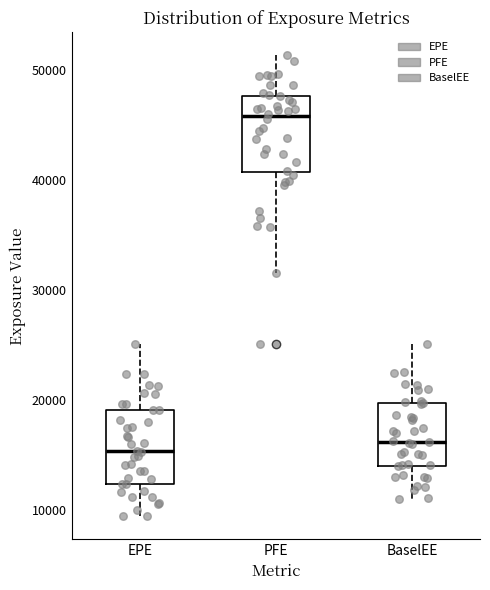

Reading left to right, read every box against the y-axis: the position of its median line, the range the box covers, and the ends of its whiskers. The values are not printed on the chart, so give them approximately, as read against the axis.

EPE: median 15000, box 12000 to 19000, whiskers 9000 to 25000
PFE: median 46000, box 41000 to 48000, whiskers 32000 to 51000
BaselEE: median 16000, box 14000 to 20000, whiskers 11000 to 25000